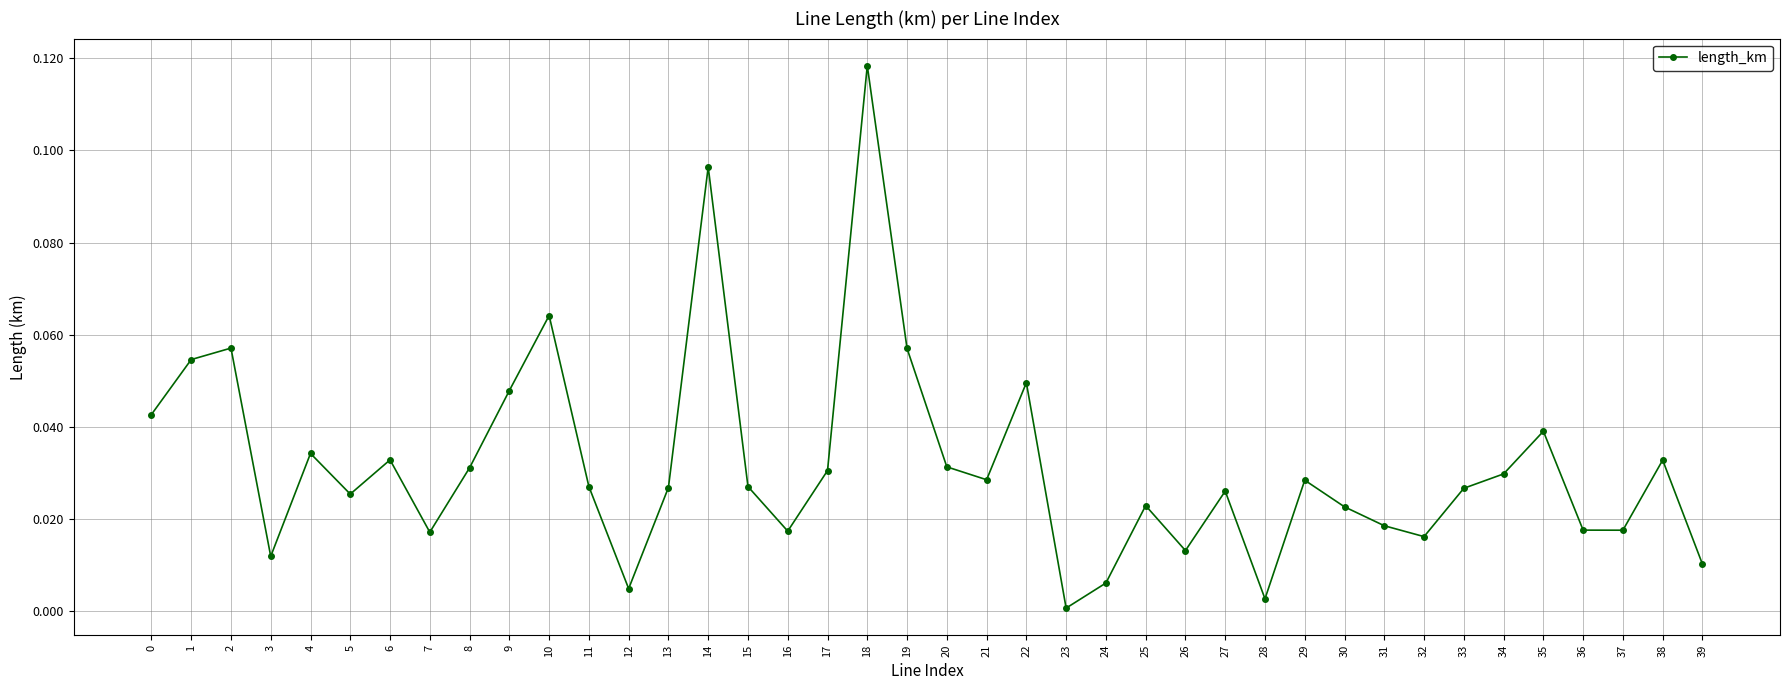

Where is the first local maximum?

2